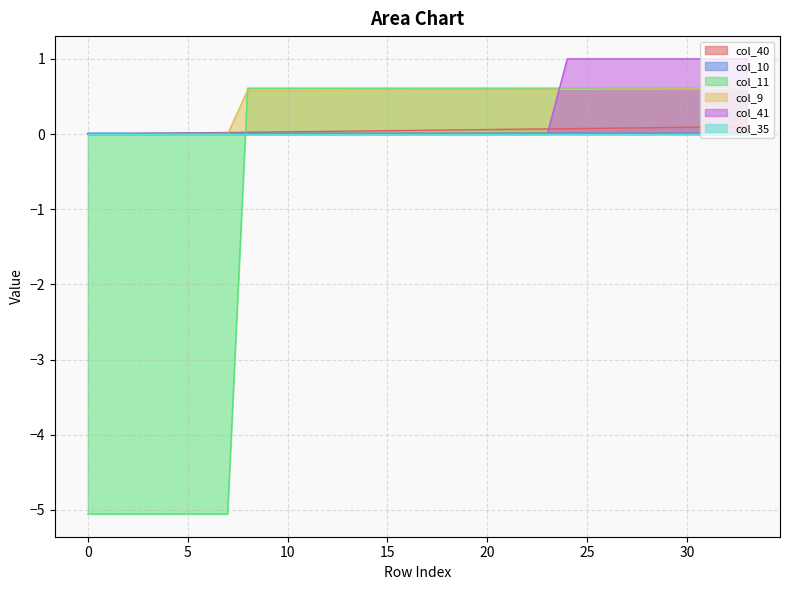

Is the value of col_41 at 12 greater than the value of col_40 at 6?

No